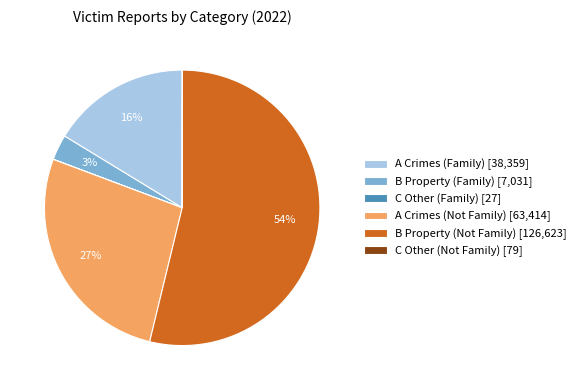

To the nearest percent, what portion does B Property (Family) [7,031] represent?

3%